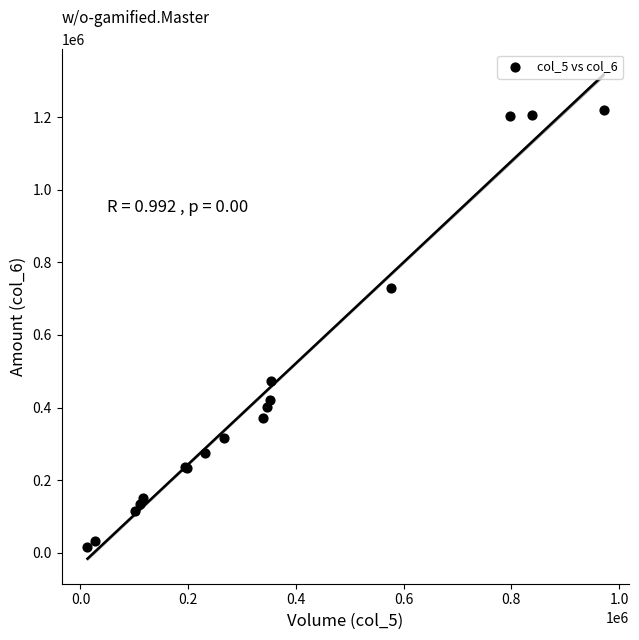

What Y value in the scatter plot is closest to 618320?

730270